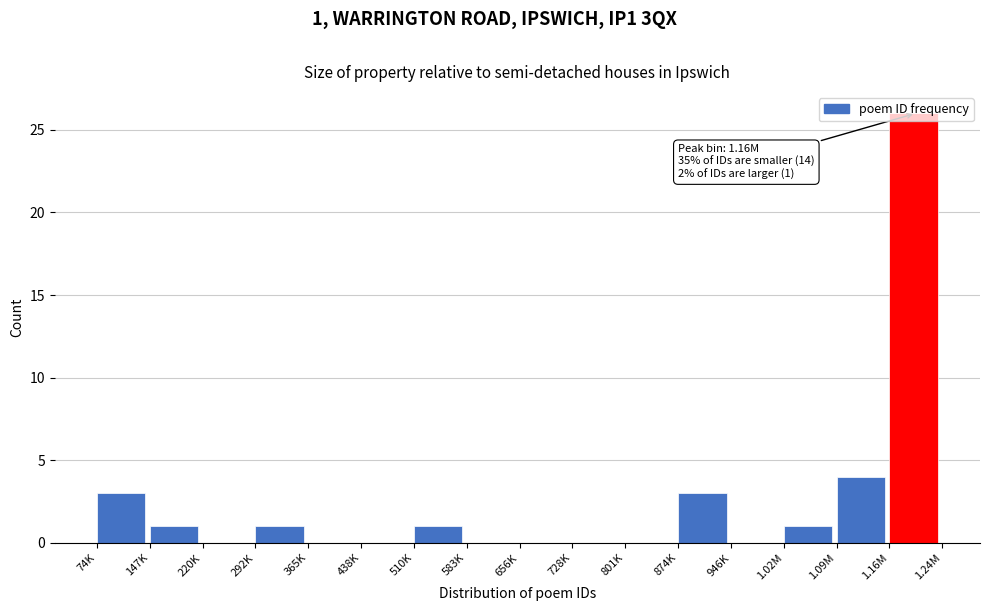

What is the change in value from 220K to 1.02M?

+1